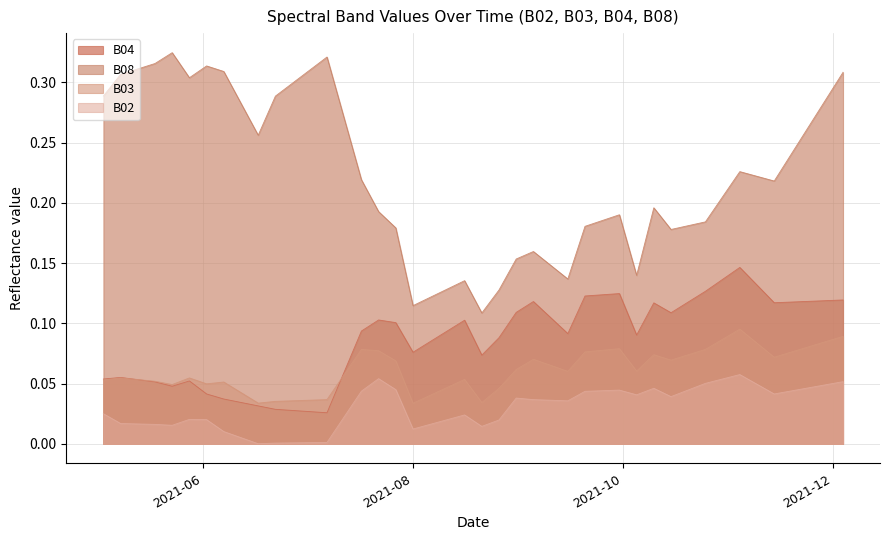

True or false: B02 and B08 intersect in this chart.

False